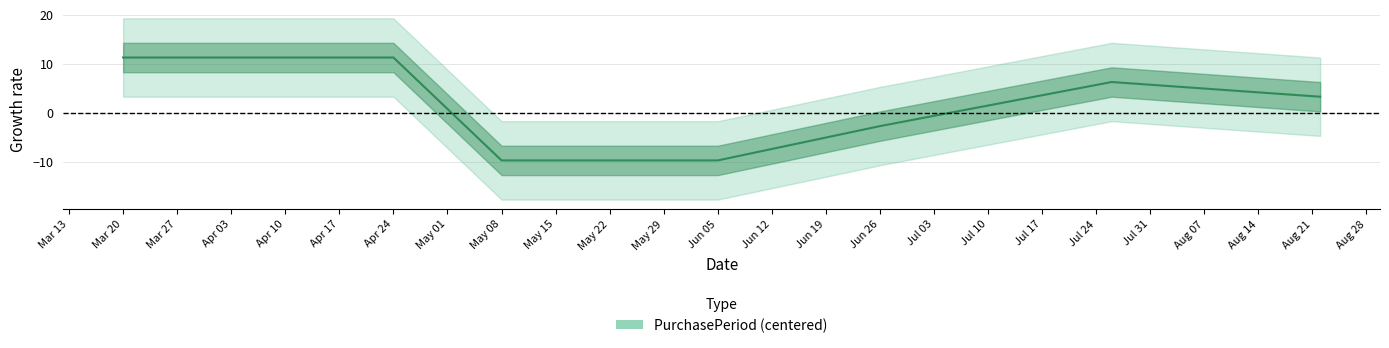

How many values are above zero?

4